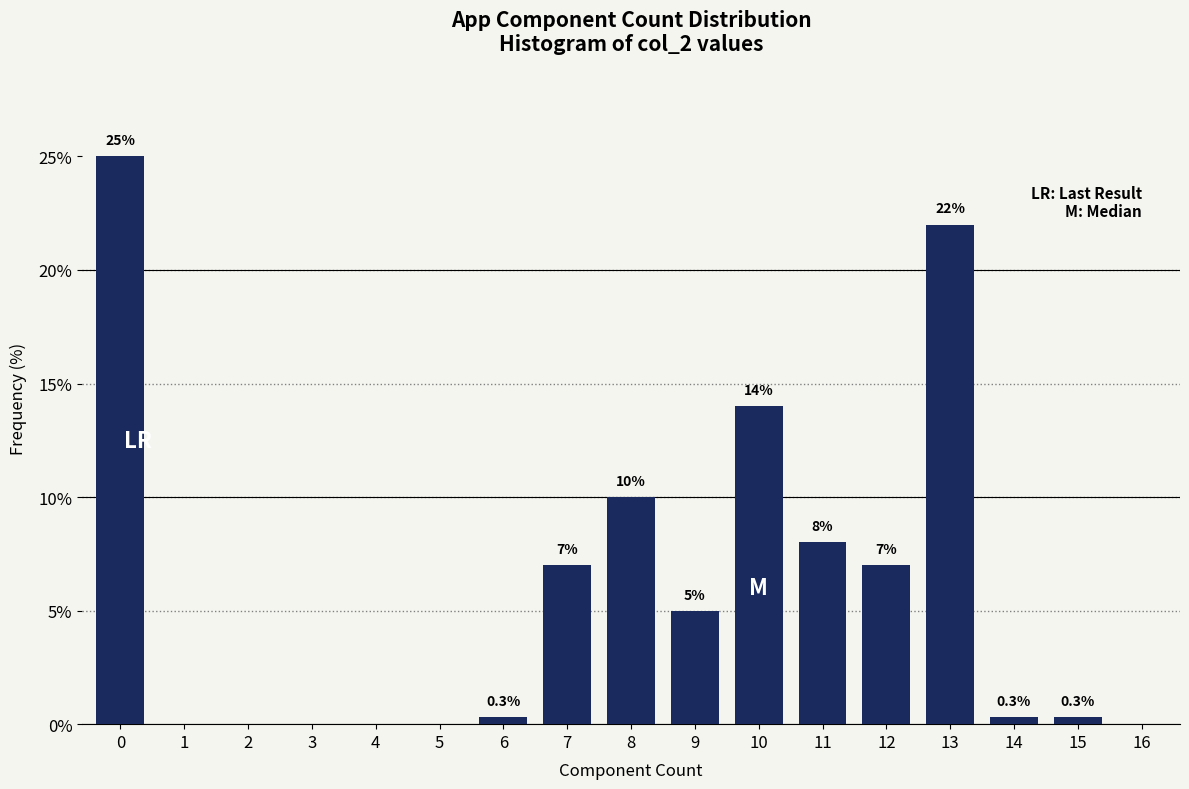

Reading left to right, list all the values displayed in this chart.

0=25.0	1=0.0	2=0.0	3=0.0	4=0.0	5=0.0	6=0.3	7=7.0	8=10.0	9=5.0	10=14.0	11=8.0	12=7.0	13=22.0	14=0.3	15=0.3	16=0.0